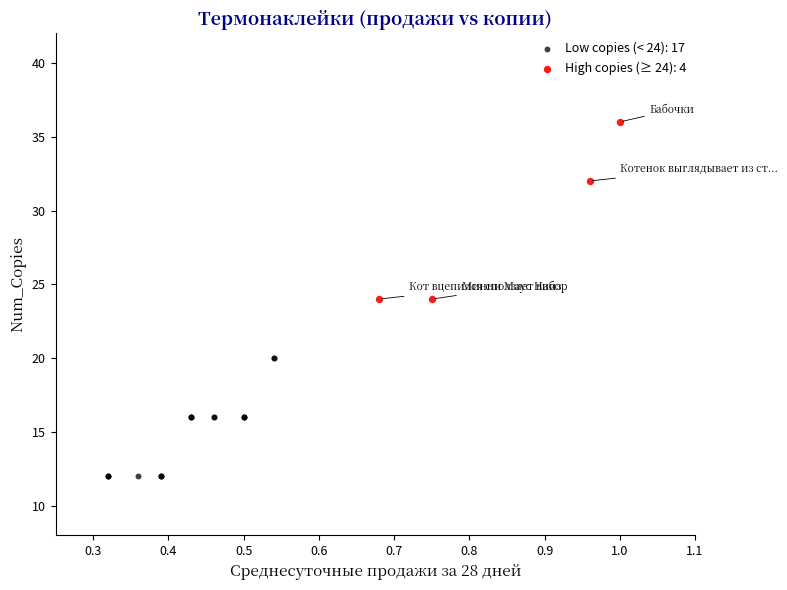

Which series contains the lowest Y value?

Low copies (< 24): 17